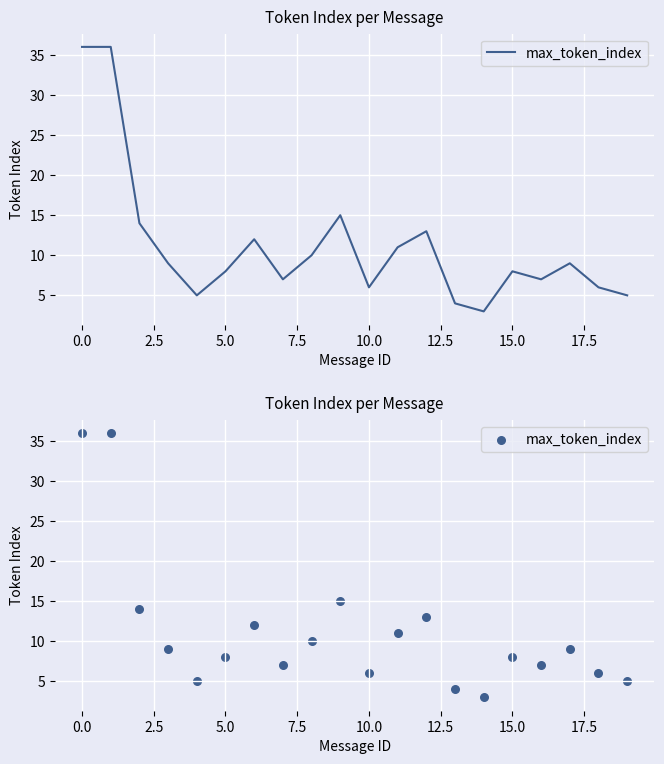

Which has a higher value, 12 or 2.5?

2.5